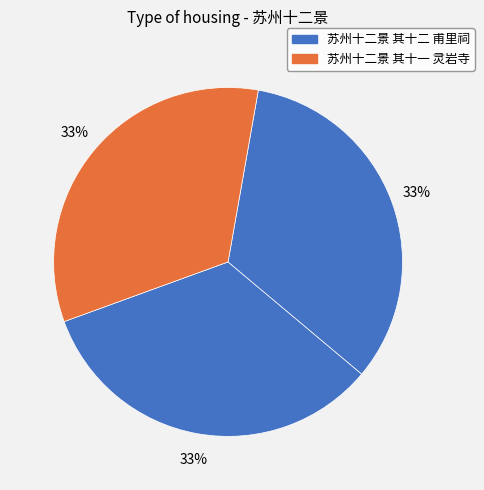

How many slices are in this pie chart?

3